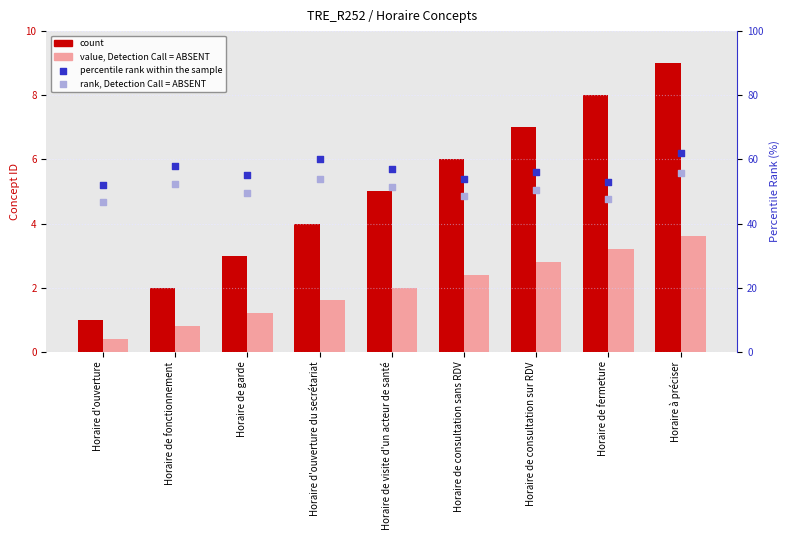

Which series contains the lowest Y value?

value, Detection Call = ABSENT